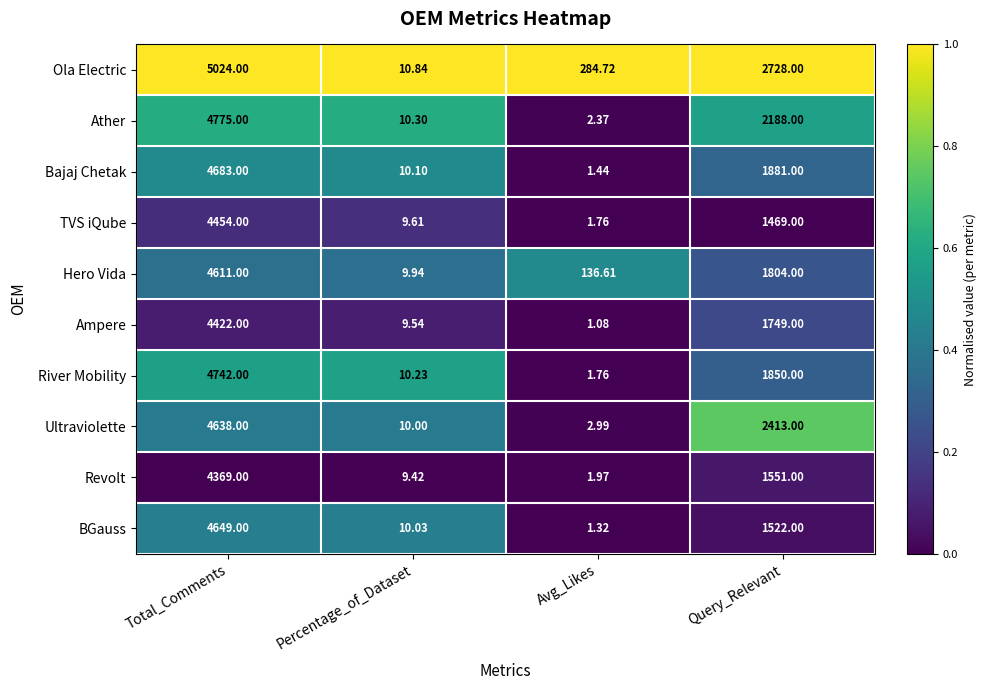

Which series changed the most between Total_Comments and Percentage_of_Dataset?

Ola Electric